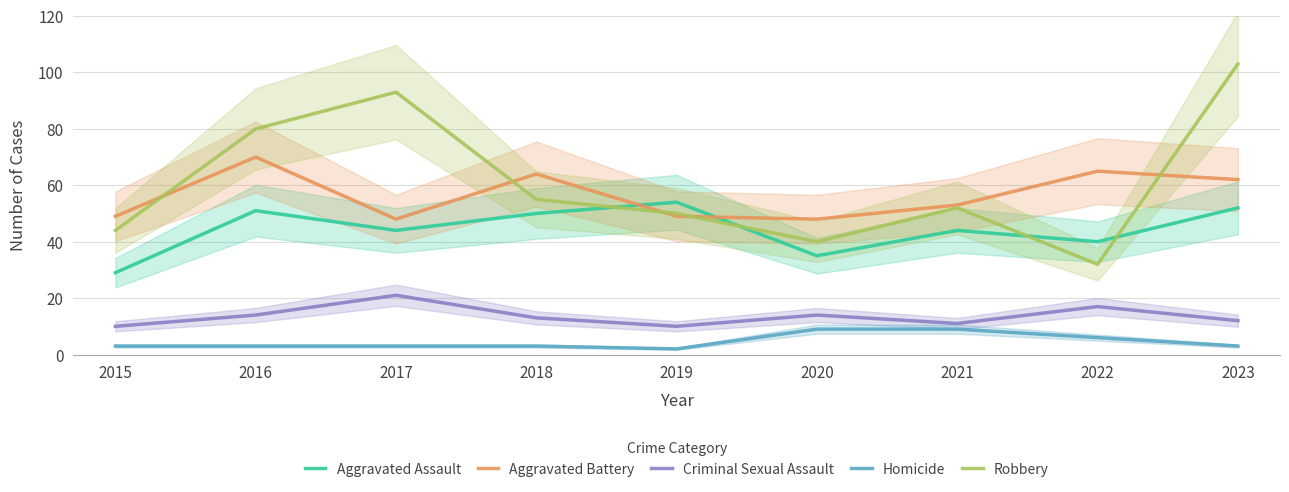

Which series has the widest spread of values?

Robbery